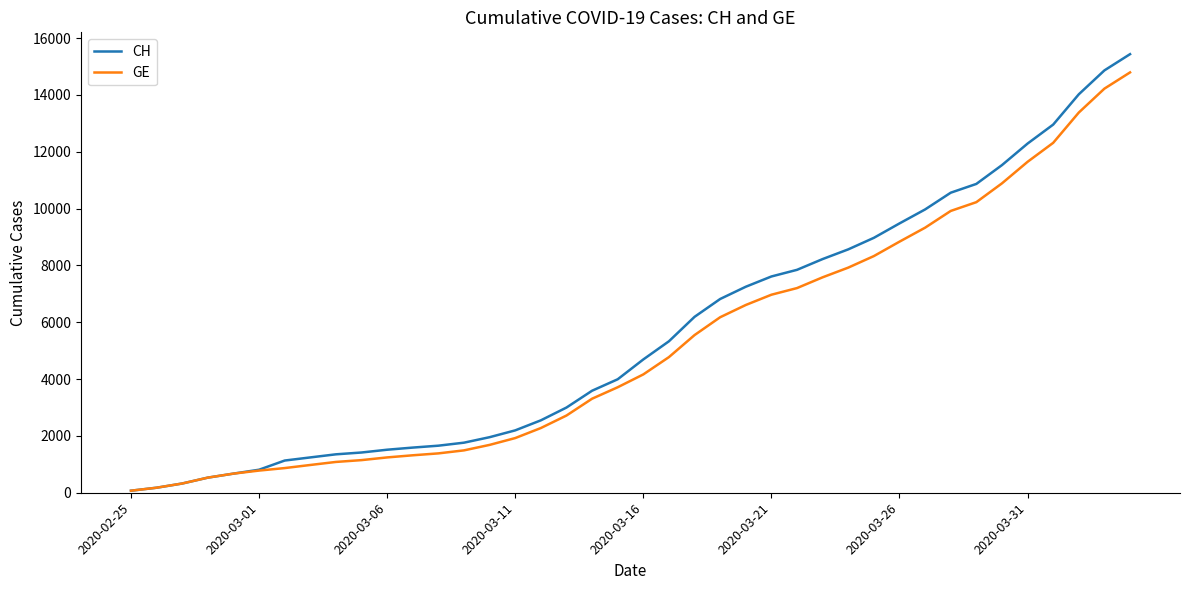

Which series has the largest range (max minus min)?

CH